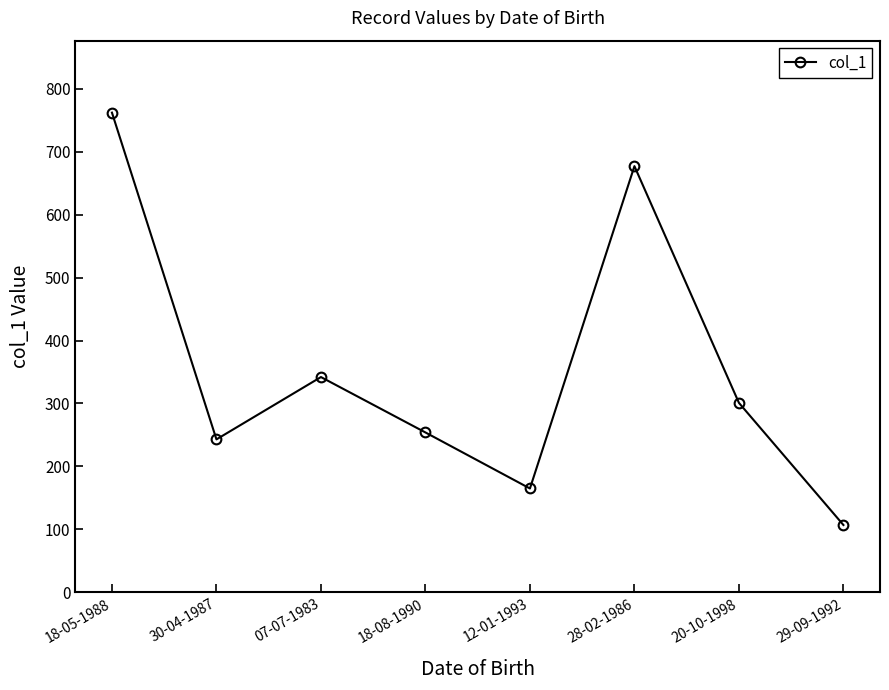

Where does the data first go above 301?

18-05-1988